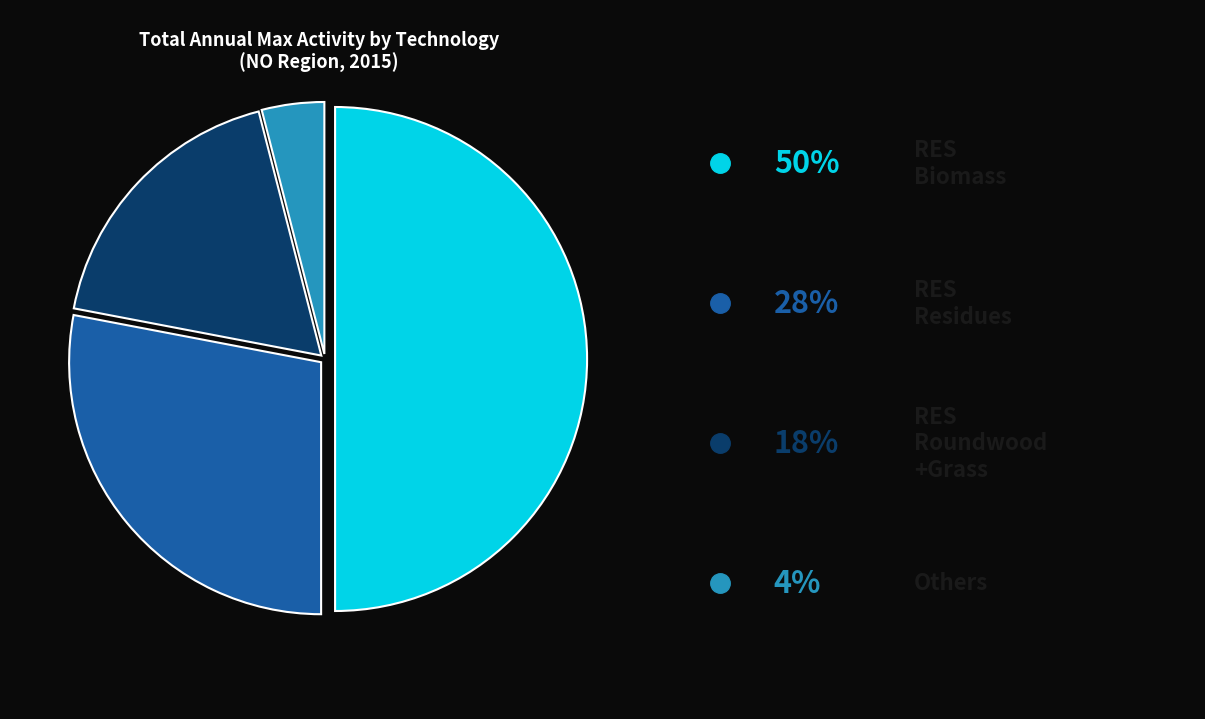

Count the number of slices in the pie.

4